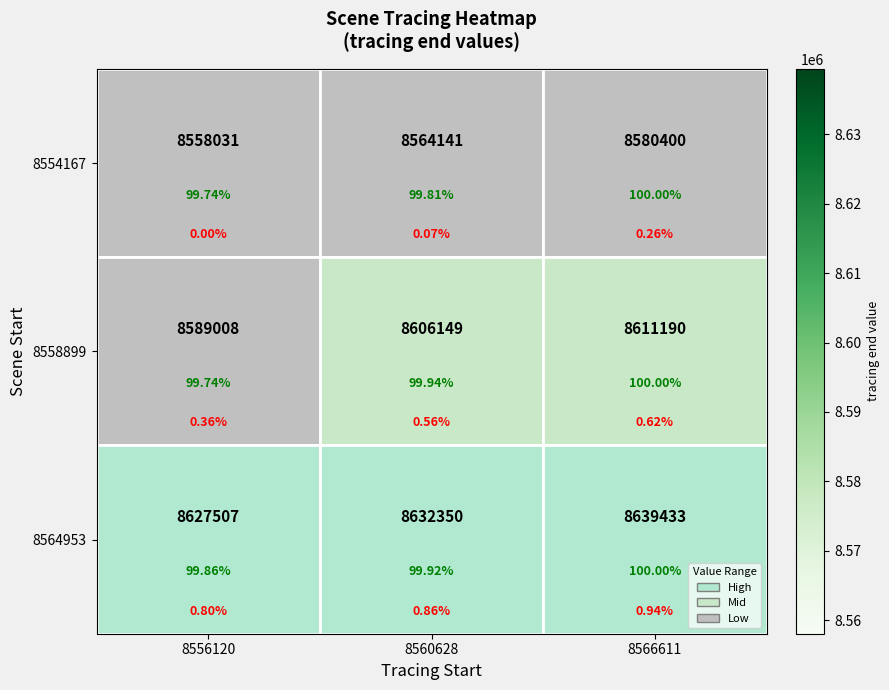

How many values in the 8558899 series exceed 8606149?

1